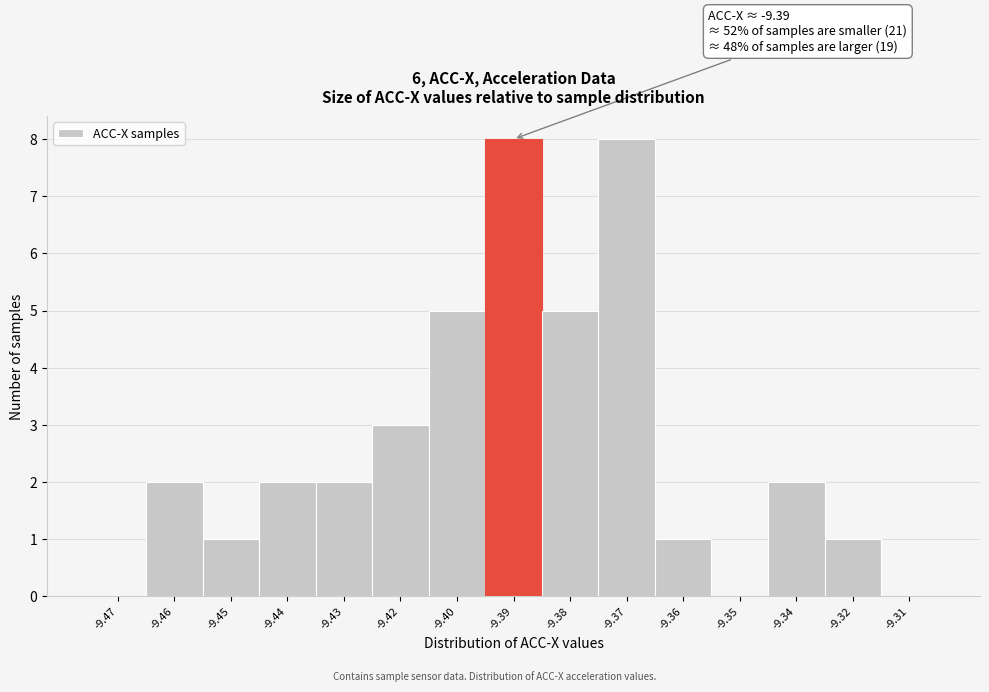

Reading left to right, transcribe all the data shown in this chart.

-9.47=0	-9.46=2	-9.45=1	-9.44=2	-9.43=2	-9.42=3	-9.40=5	-9.39=8	-9.38=5	-9.37=8	-9.36=1	-9.35=0	-9.34=2	-9.32=1	-9.31=0